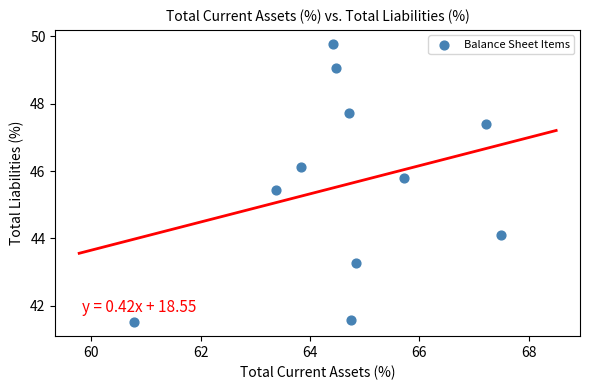

What Y value in the scatter plot is closest to 45?

45.4